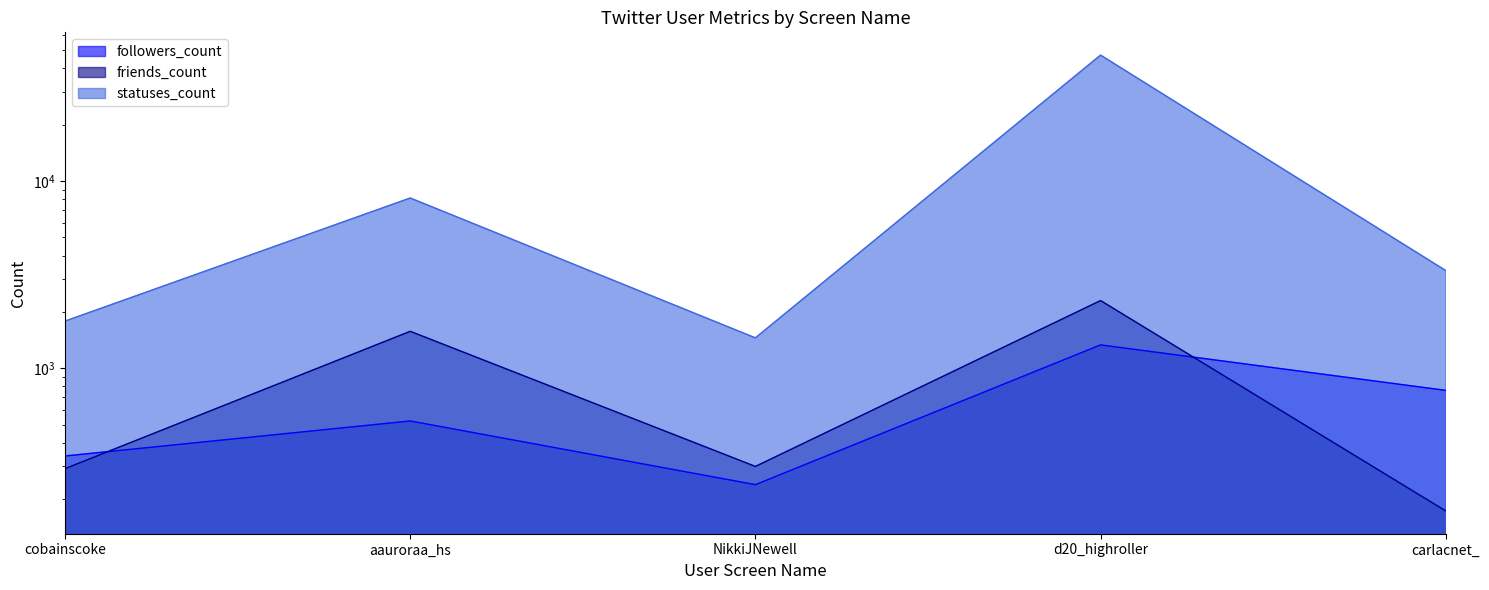

At how many categories does at least one series exceed 15656?

1